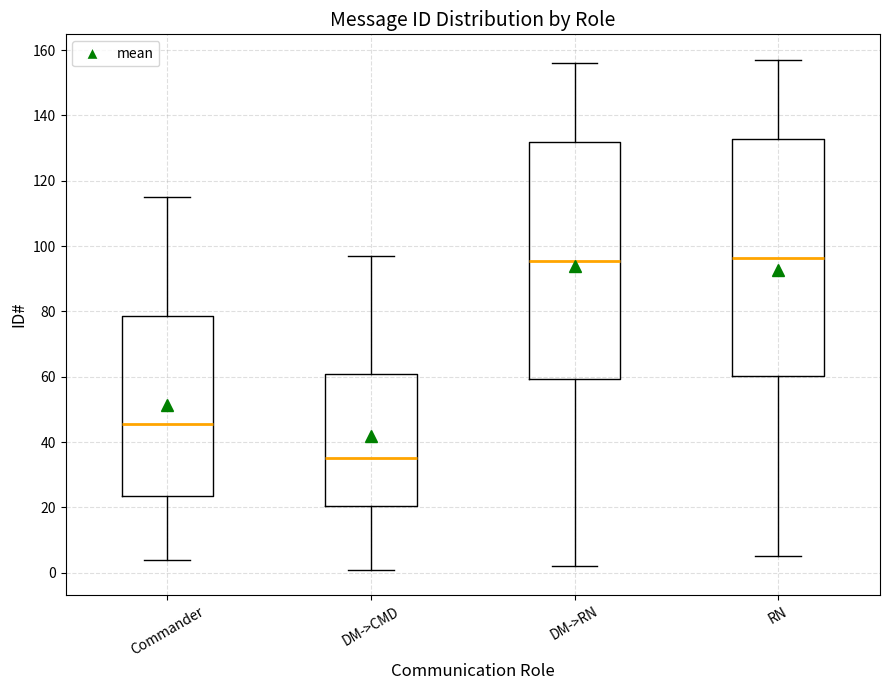

Where is the lower edge of the box for DM->RN on the y-axis? The values are not printed on the chart, so give them approximately, as read against the axis.

60